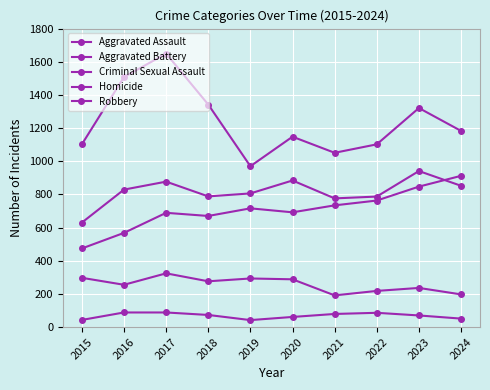

In Robbery, how many points are lower than both neighbors (excluding endpoints)?

2